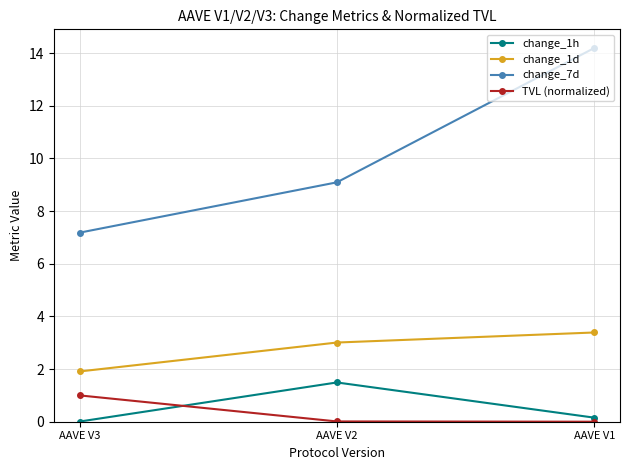

Does the chart display data point markers on the line(s)?

Yes